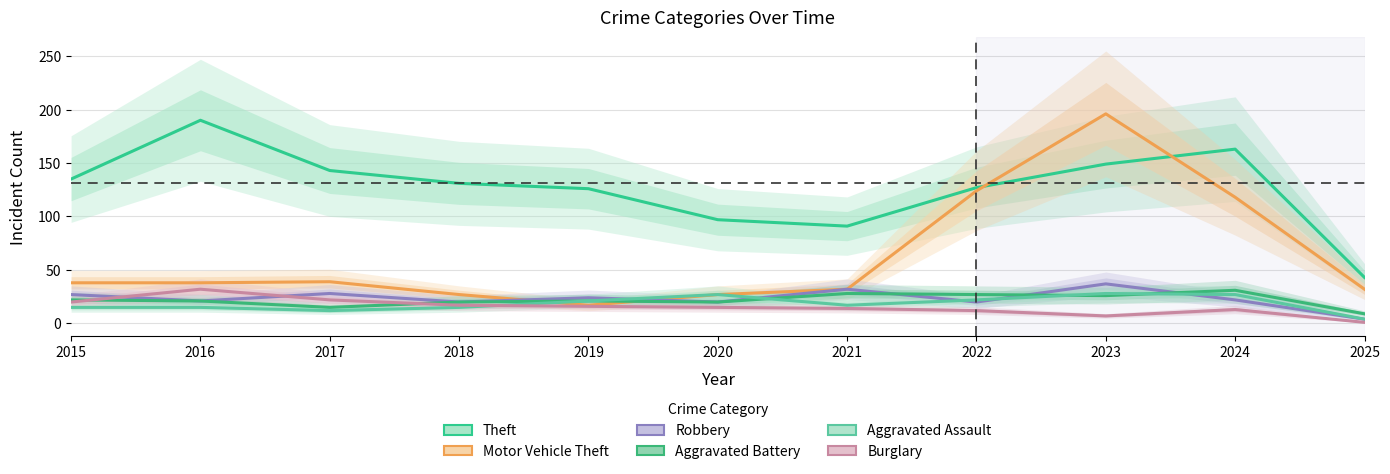

The Aggravated Assault series shows 21 at 2016. True or false?

False